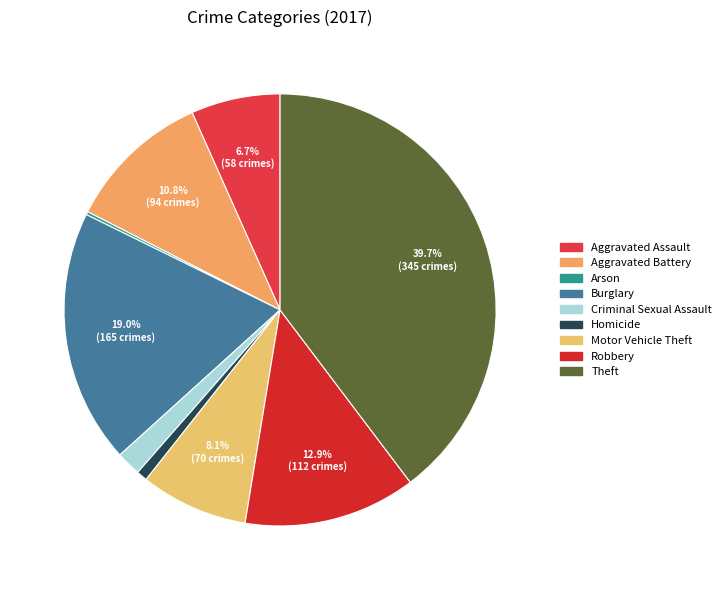

How much of the chart is everything except Aggravated Assault?

93.3%